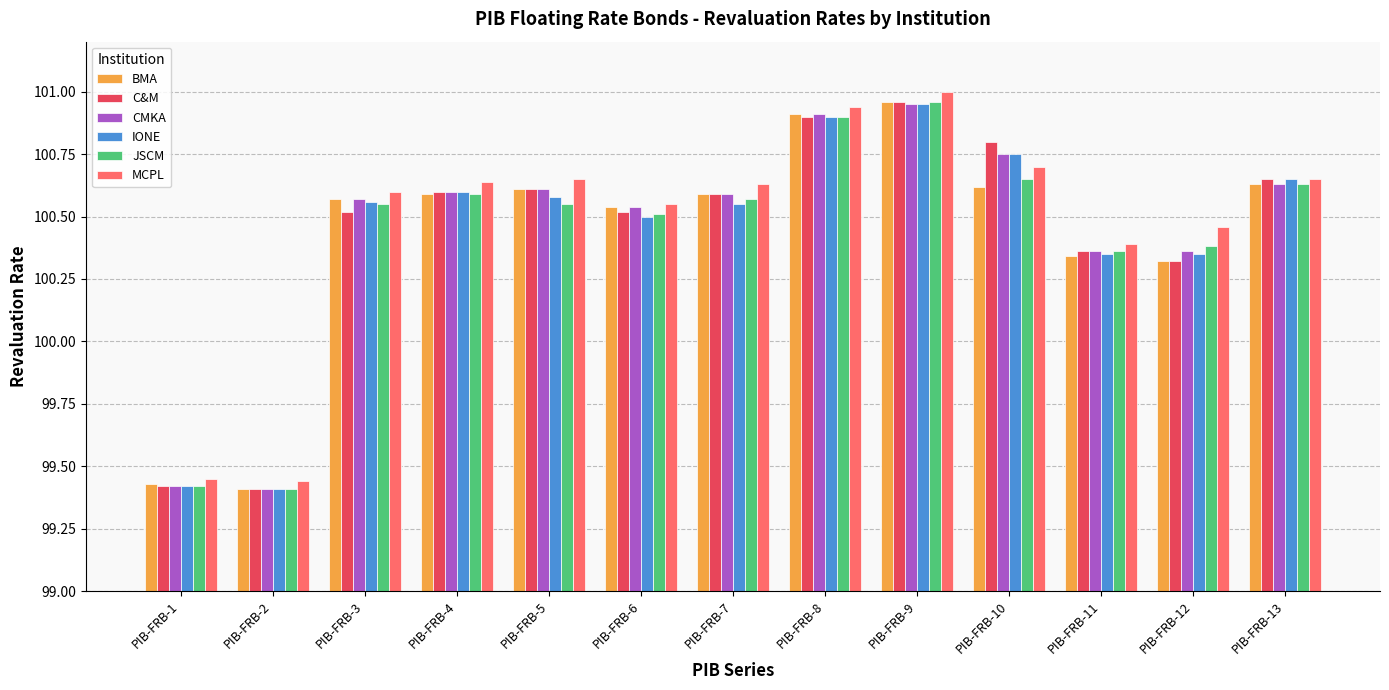

Is the value of BMA at PIB-FRB-3 greater than the value of MCPL at PIB-FRB-10?

No